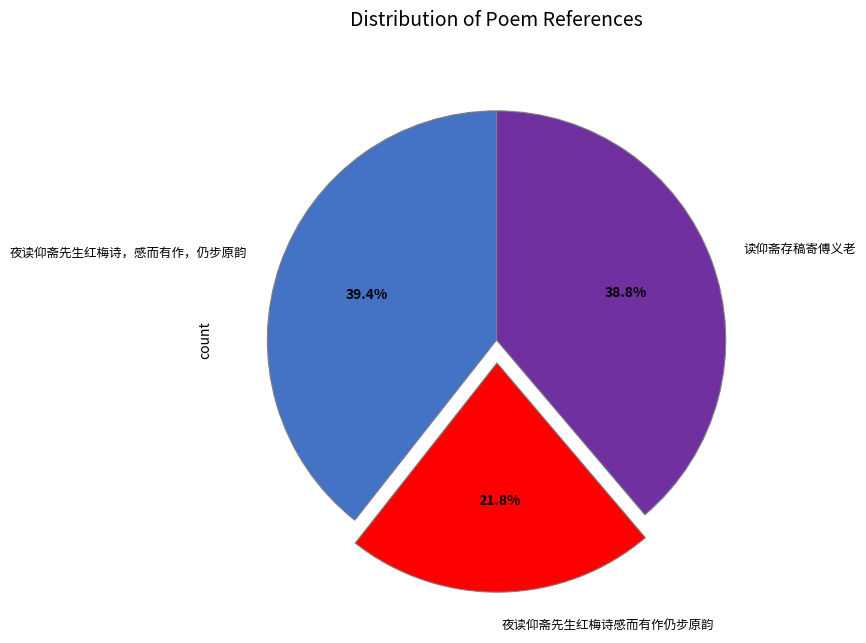

True or false: 夜读仰斋先生红梅诗，感而有作，仍步原韵 accounts for 31% of the total.

False